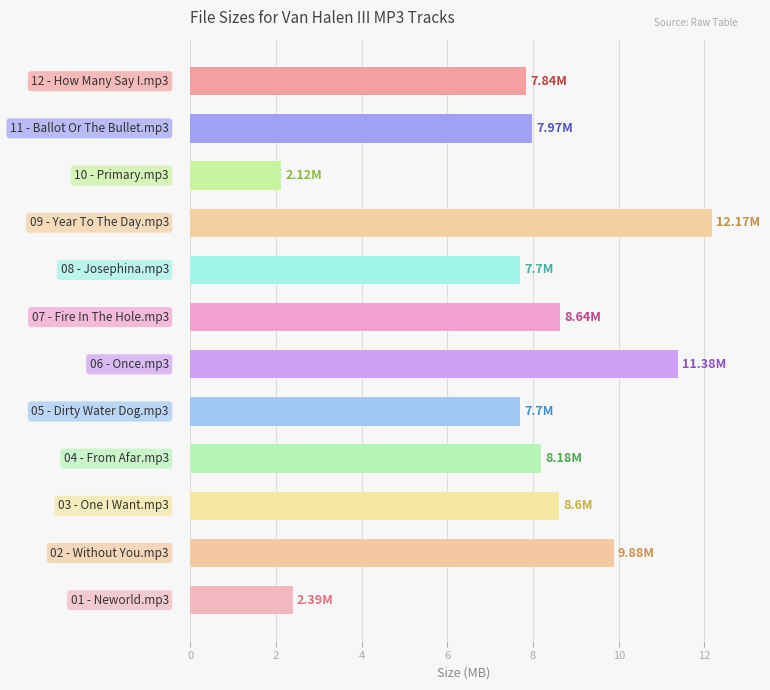

What is the sum of all values?

94.6